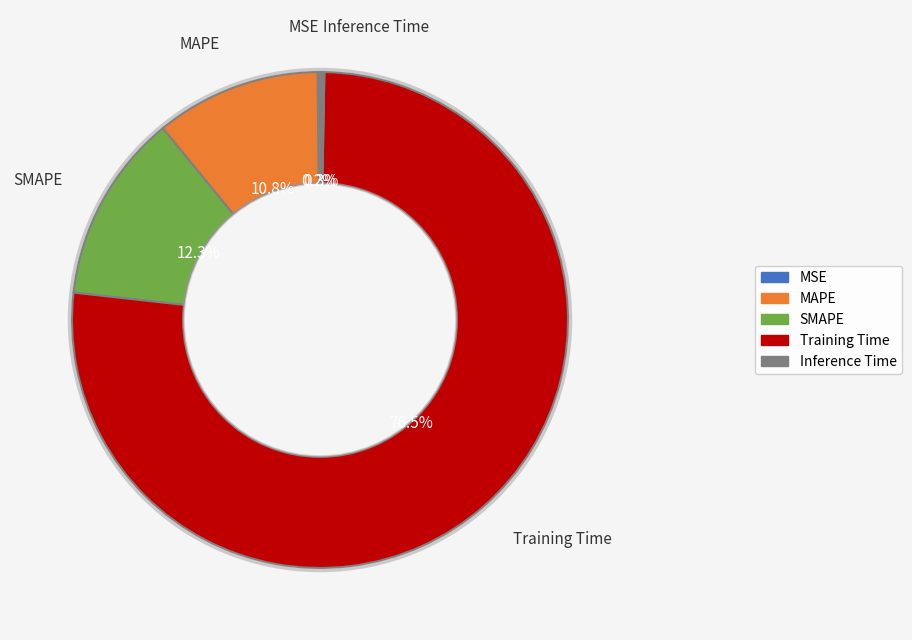

Is it true that MAPE is 11% of the pie?

True